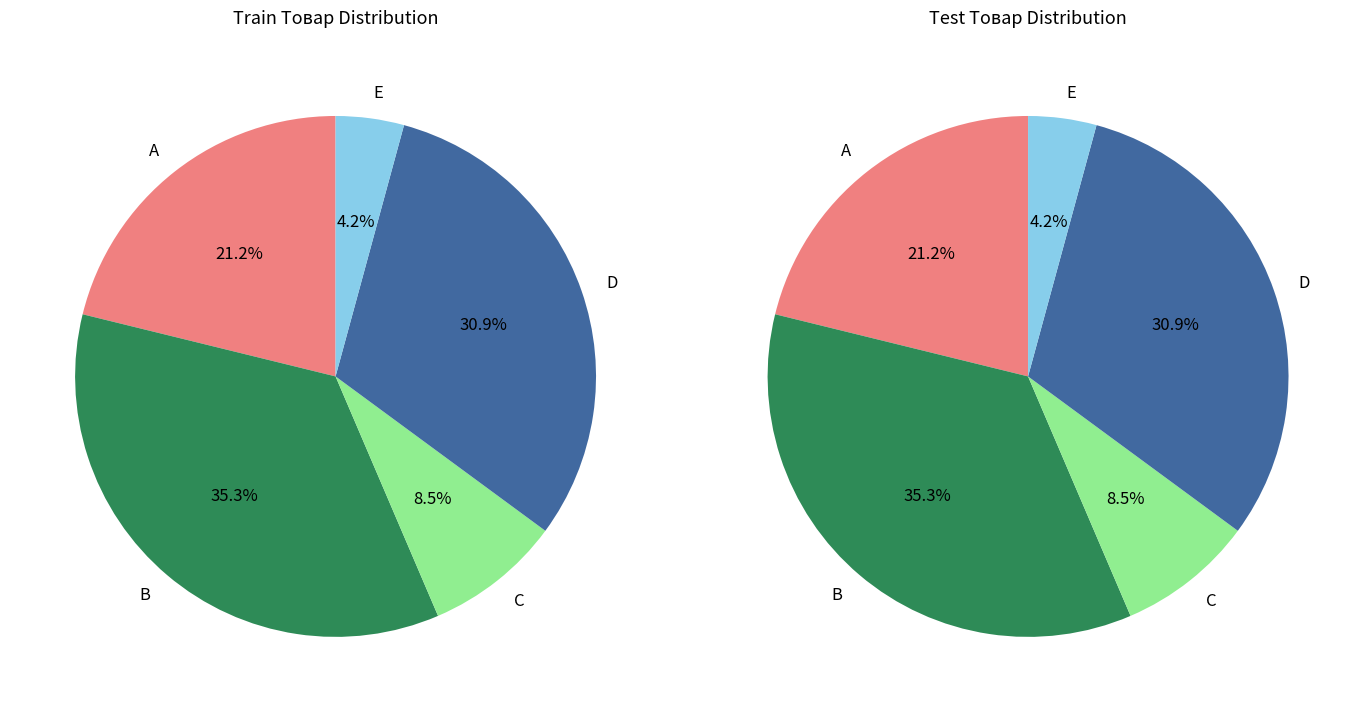

Approximately how many times larger is the value at B compared to A?

1.7